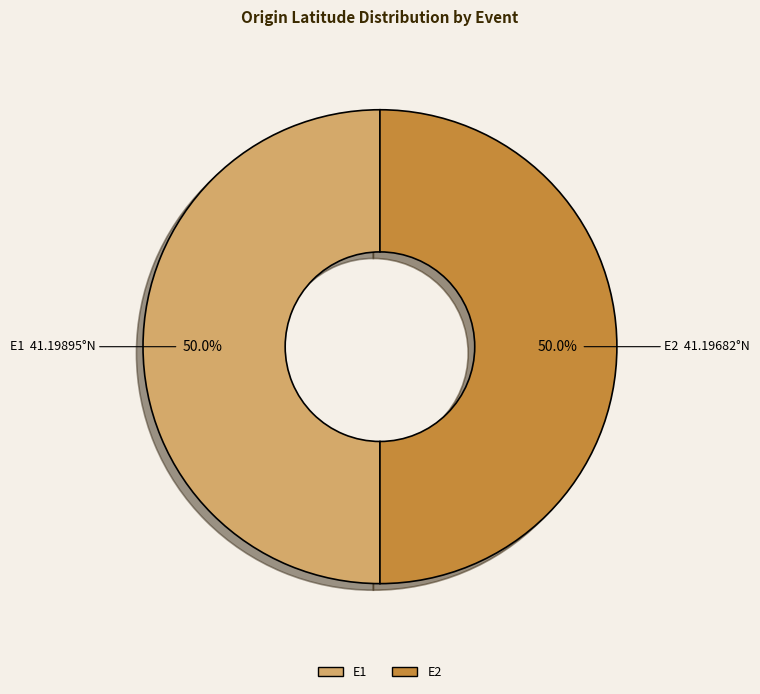

What is the ratio of the value at E1 to the value at E2?

1.0